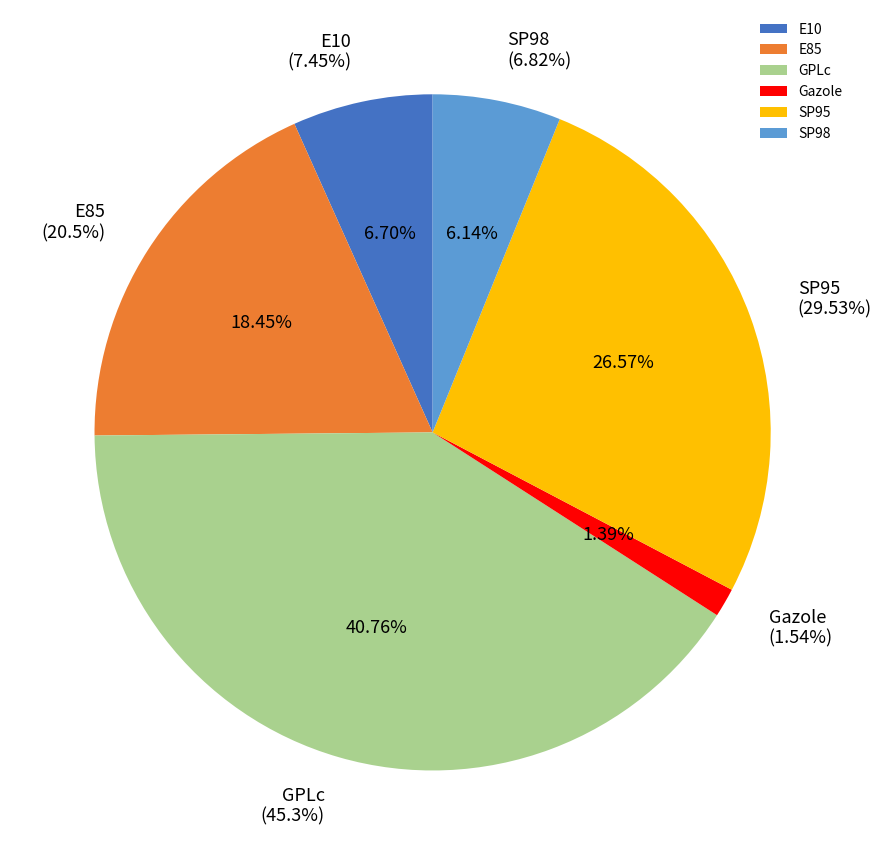

To the nearest percent, what is the difference between the SP98 and Gazole slice percentages?

5%